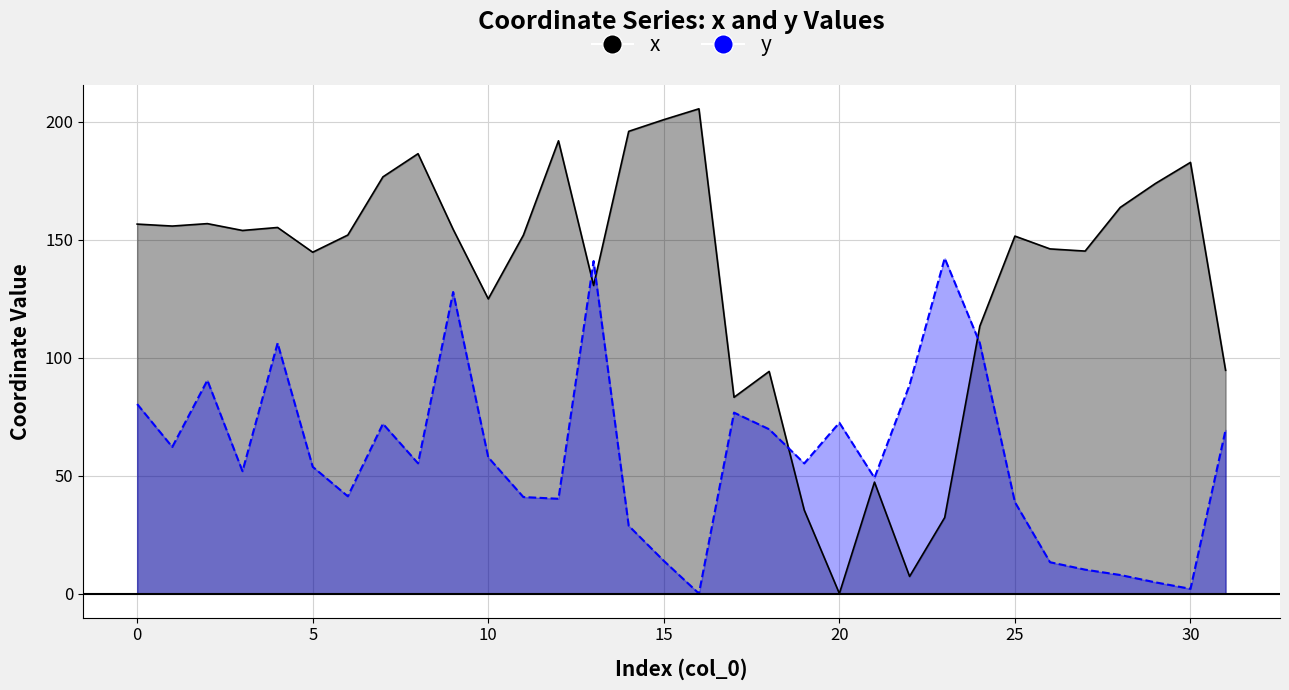

Which category has the lowest value across all series?

20